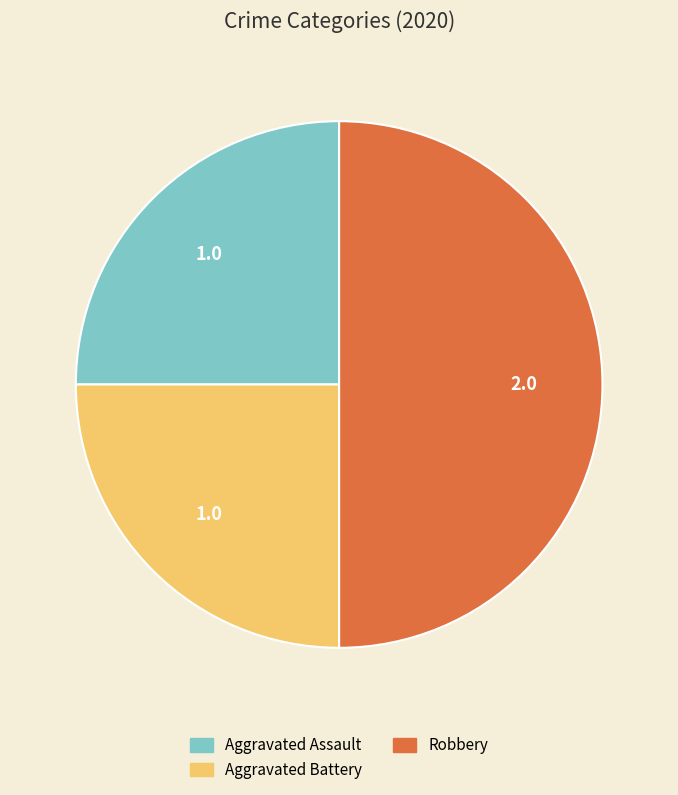

Does Aggravated Assault account for over 50% of the chart?

No